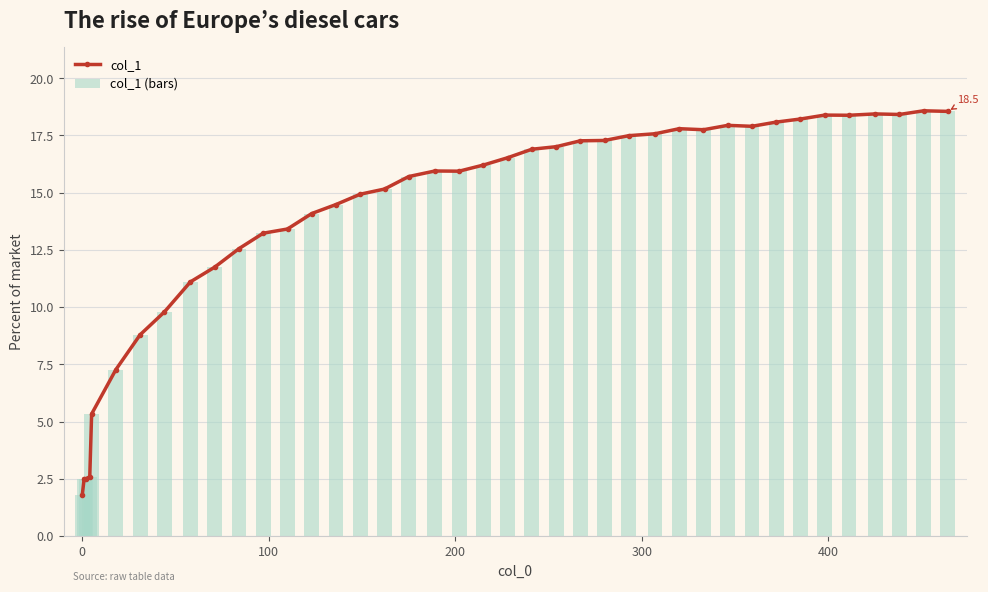

What is the value of the col_1 point at the 19th from the left?

15.9